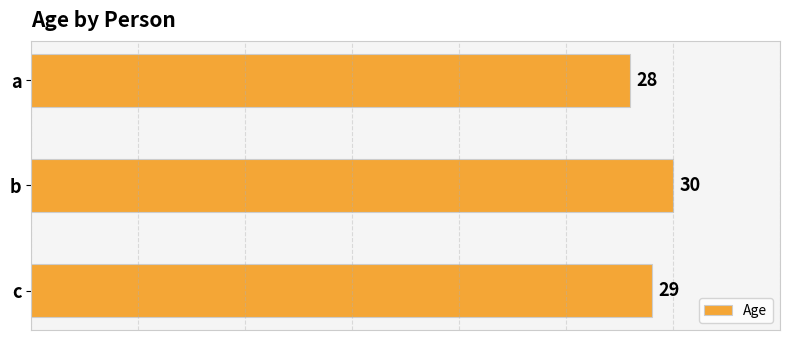

What is the smallest value displayed?

28